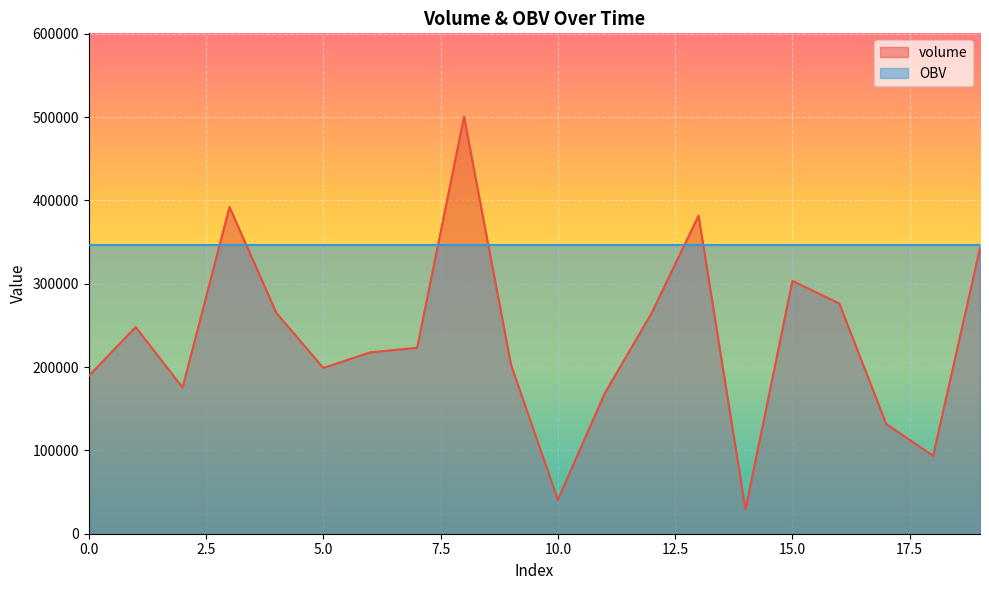

Where is the first local maximum?

1